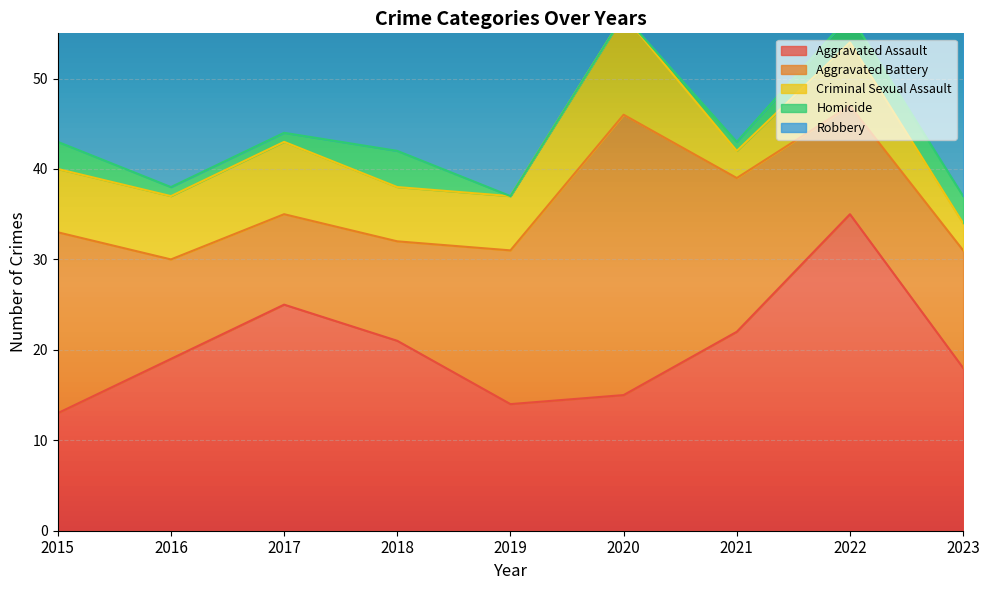

Which category has the highest value in the Robbery series?

2018